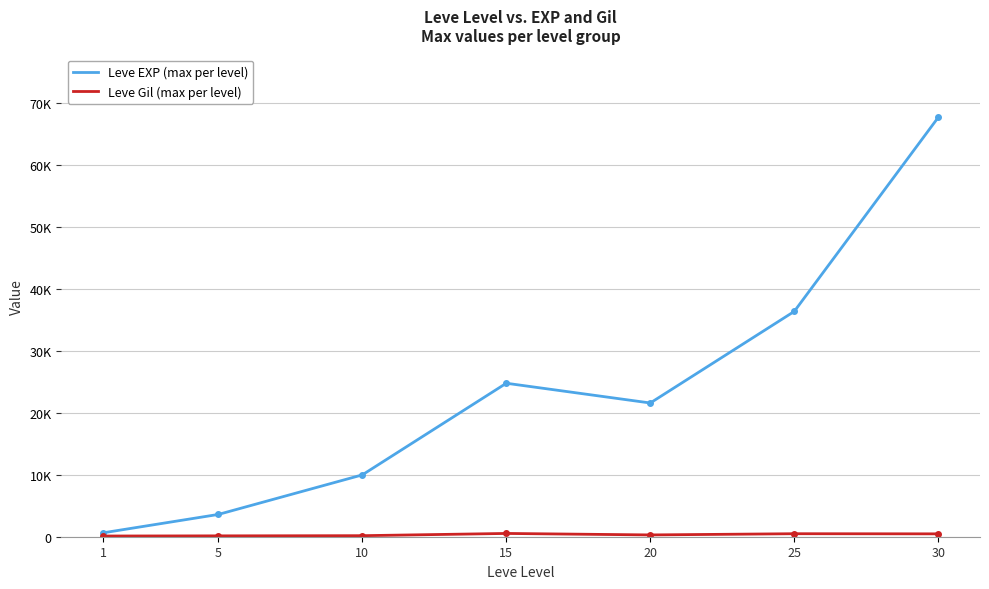

Rank the series by their maximum value, from lowest to highest.

Leve Gil (max per level), Leve EXP (max per level)